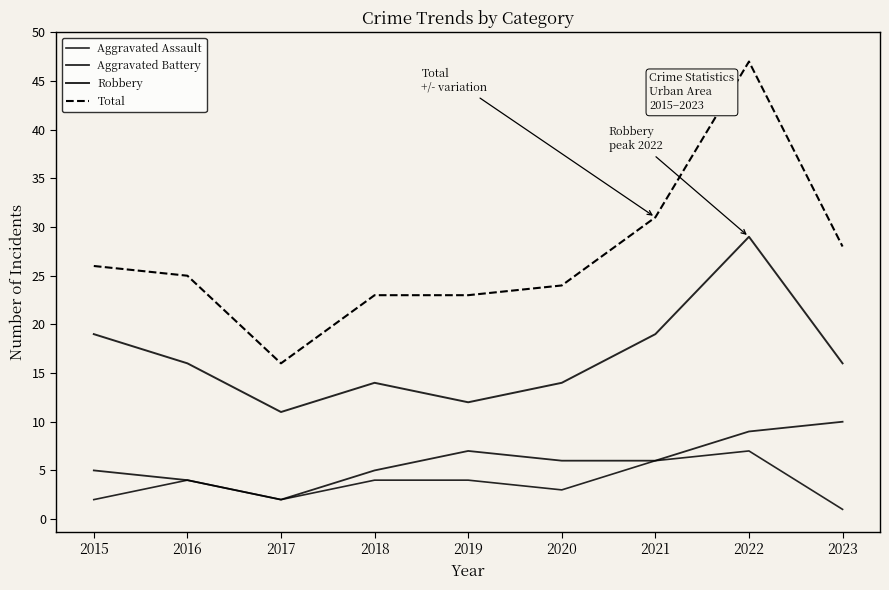

How many lines are shown in the chart?

4